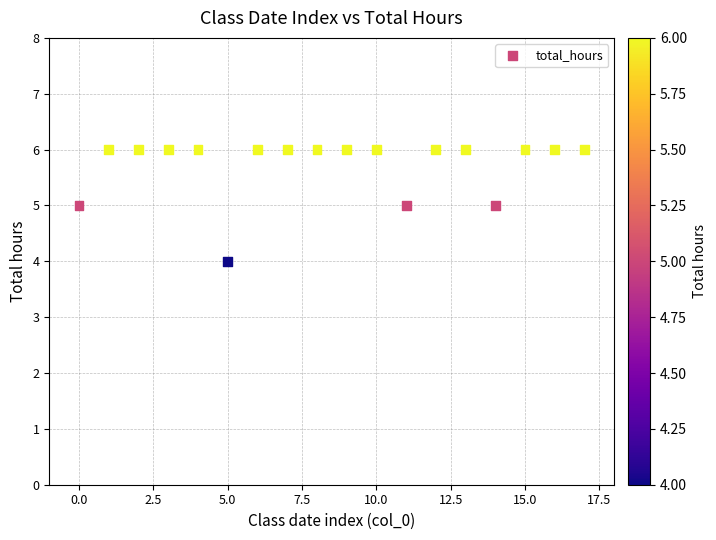

How many points are shown in the scatter plot?

18